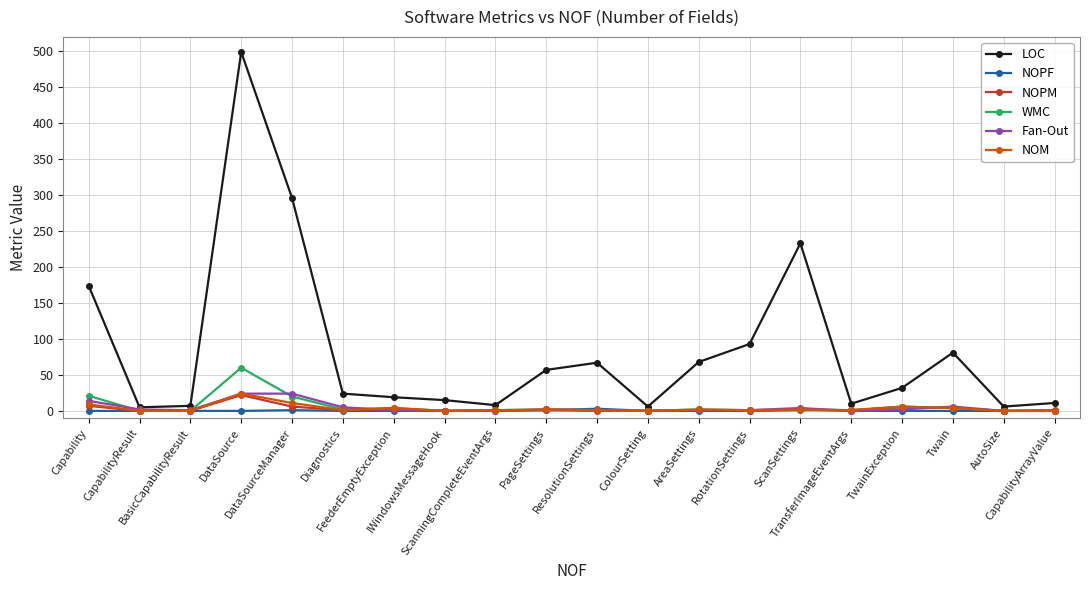

What is the total value across all series at ScanningCompleteEventArgs?

11